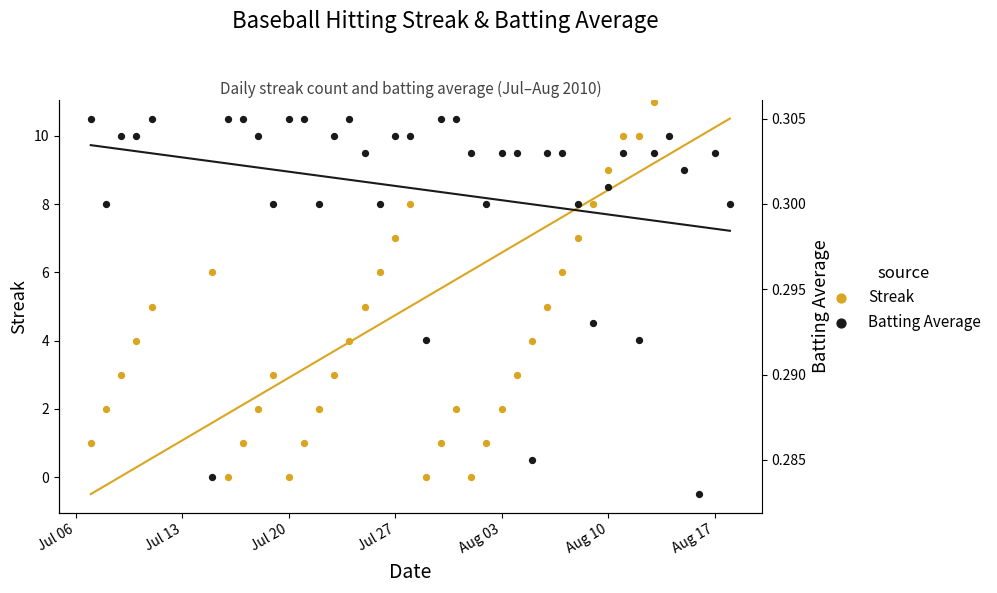

What are all the series names shown in the legend?

Streak, Batting Average